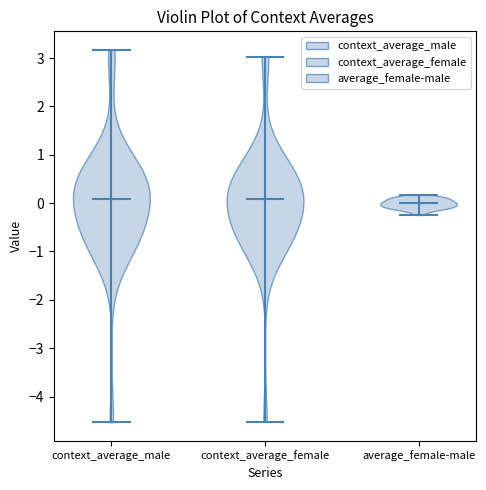

Where does the median line of the violin for context_average_male sit on the y-axis? The values are not printed on the chart, so give them approximately, as read against the axis.

0.1